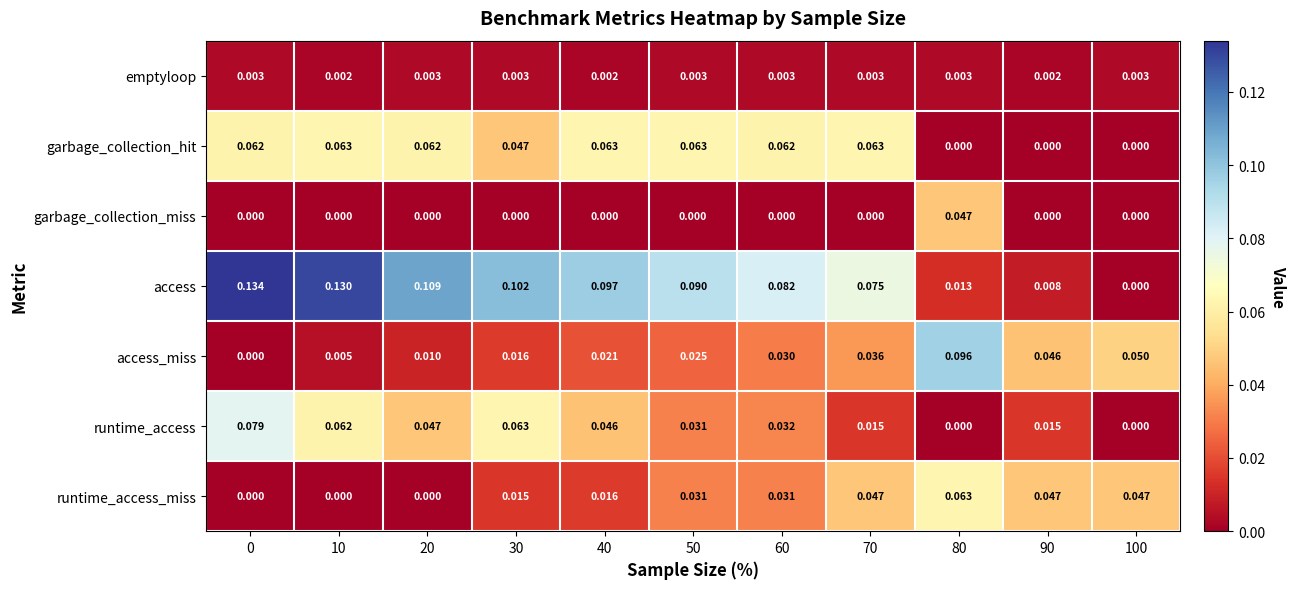

Which series has the largest total across all categories?

access